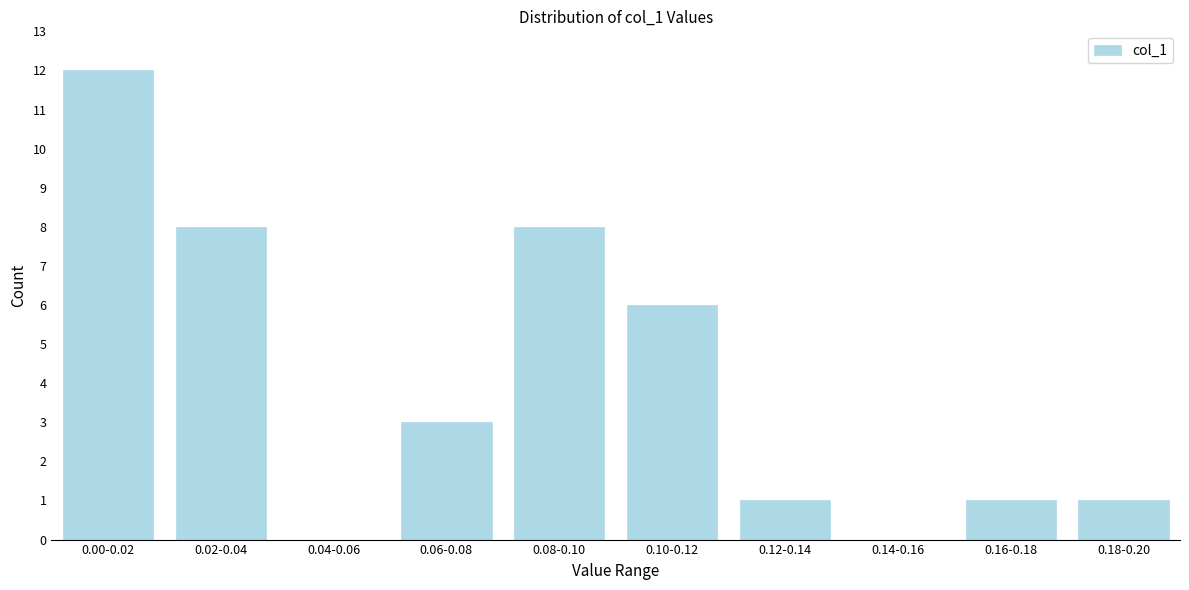

Reading left to right, transcribe all the data shown in this chart.

0.00-0.02=12	0.02-0.04=8	0.04-0.06=0	0.06-0.08=3	0.08-0.10=8	0.10-0.12=6	0.12-0.14=1	0.14-0.16=0	0.16-0.18=1	0.18-0.20=1